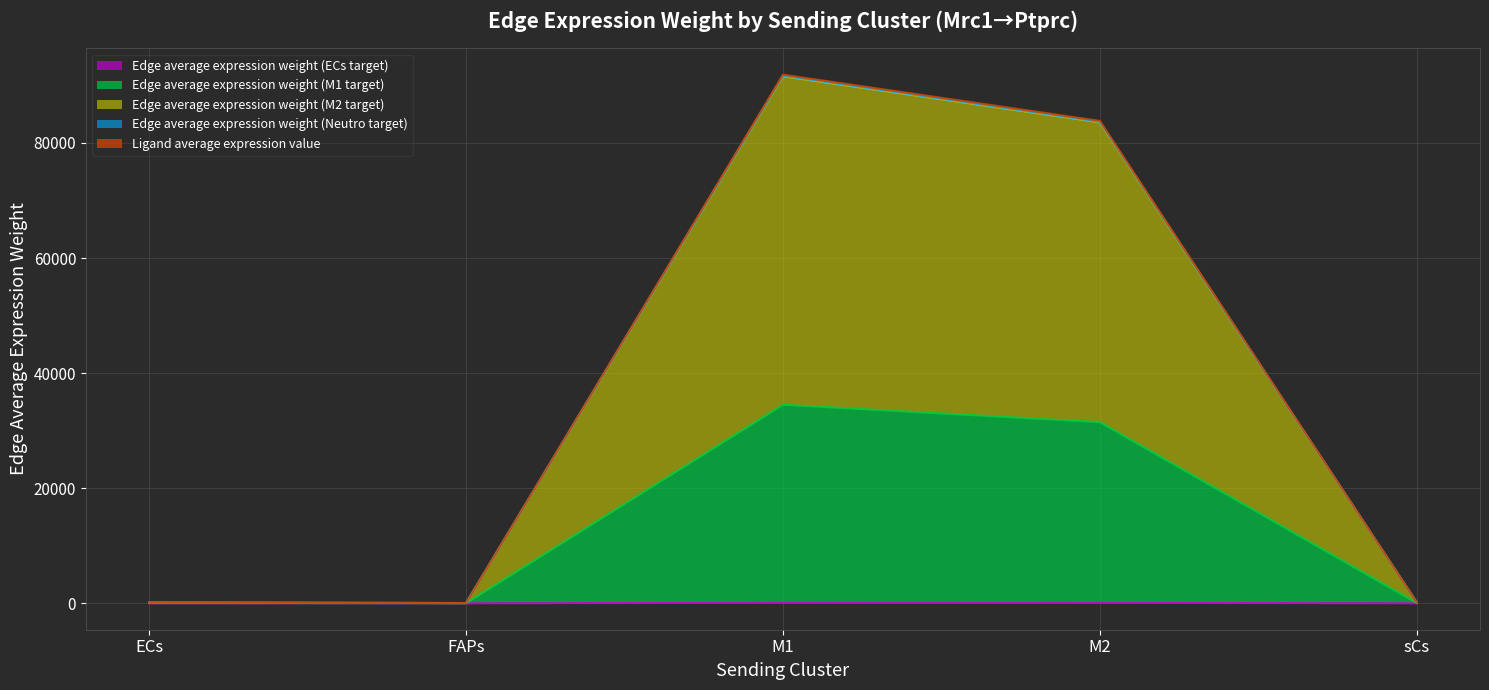

What is the difference between the second highest and second lowest values in the Edge average expression weight (M2 target) series?

83478.5